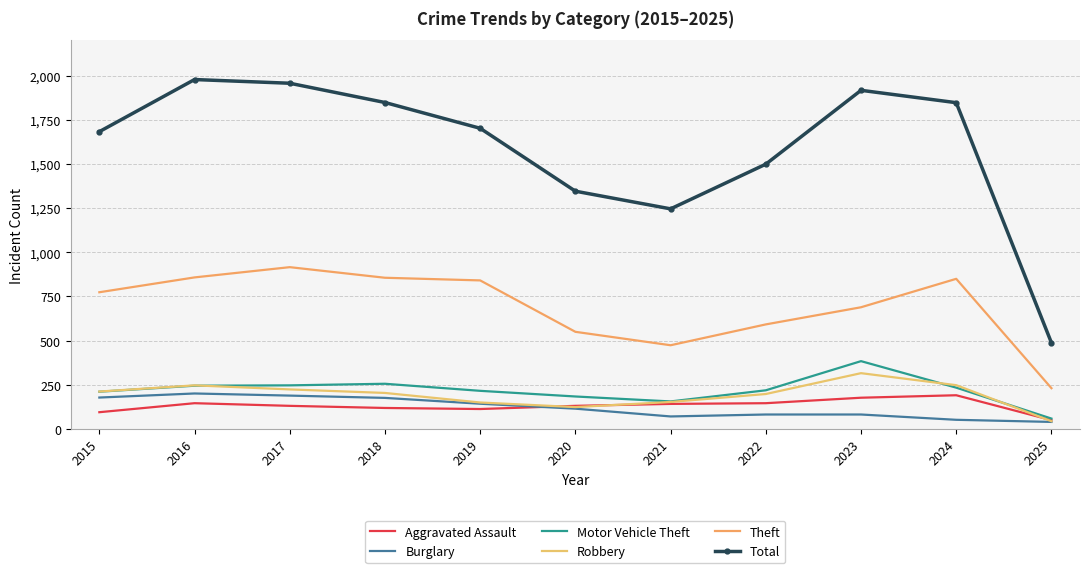

Reading right to left, transcribe all the data shown in this chart.

Aggravated Assault: 2025=50	2024=191	2023=177	2022=146	2021=142	2020=131	2019=113	2018=119	2017=131	2016=146	2015=95
Burglary: 2025=40	2024=52	2023=82	2022=82	2021=71	2020=115	2019=143	2018=176	2017=189	2016=201	2015=178
Motor Vehicle Theft: 2025=59	2024=234	2023=384	2022=219	2021=156	2020=184	2019=216	2018=256	2017=247	2016=245	2015=211
Robbery: 2025=44	2024=248	2023=316	2022=198	2021=153	2020=124	2019=150	2018=204	2017=224	2016=247	2015=212
Theft: 2025=231	2024=850	2023=689	2022=592	2021=474	2020=550	2019=841	2018=856	2017=916	2016=858	2015=774
Total: 2025=488	2024=1847	2023=1917	2022=1499	2021=1246	2020=1346	2019=1702	2018=1848	2017=1957	2016=1978	2015=1683